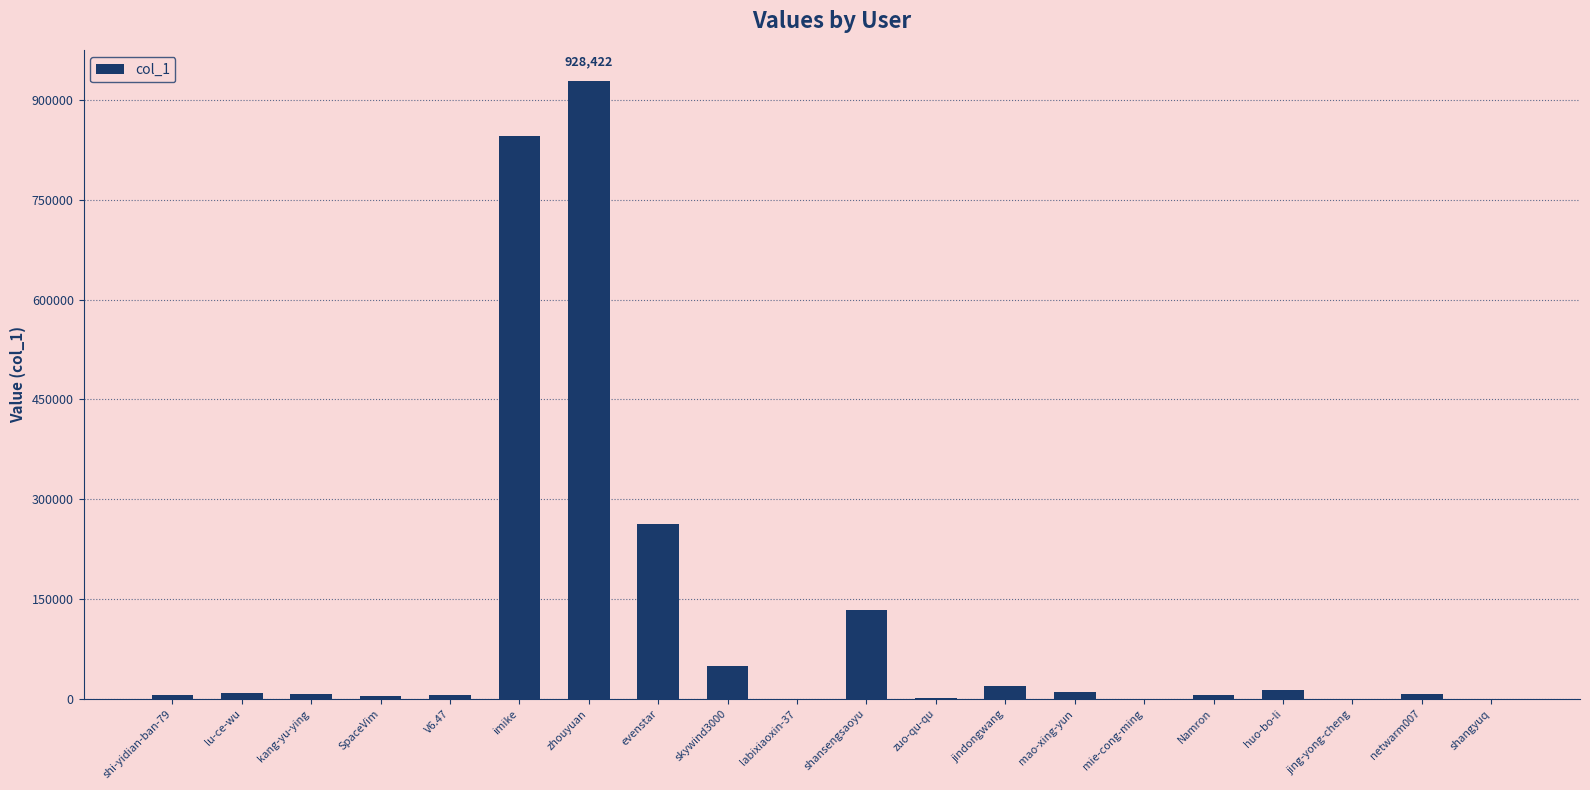

What is the sum of all values?

2315605